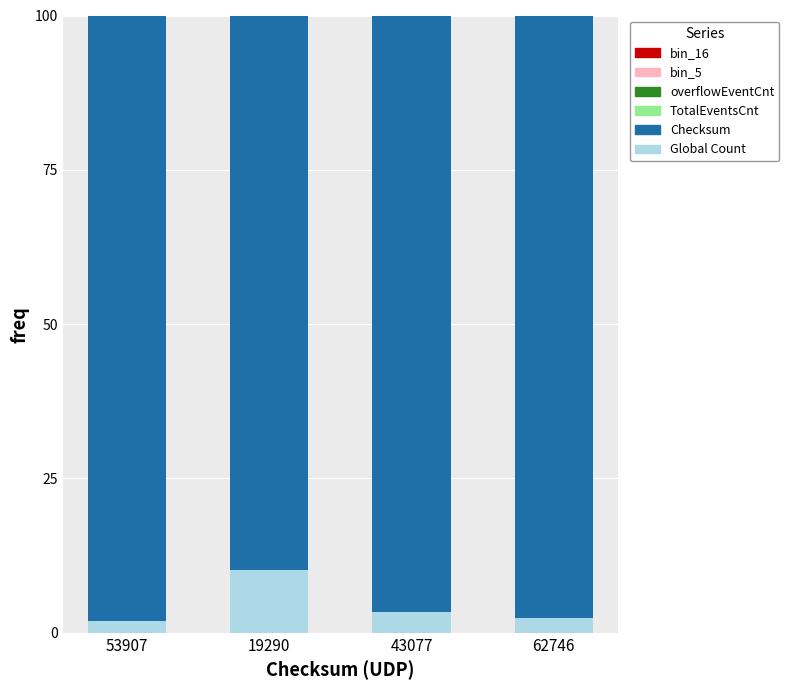

How many series are shown in this chart?

4